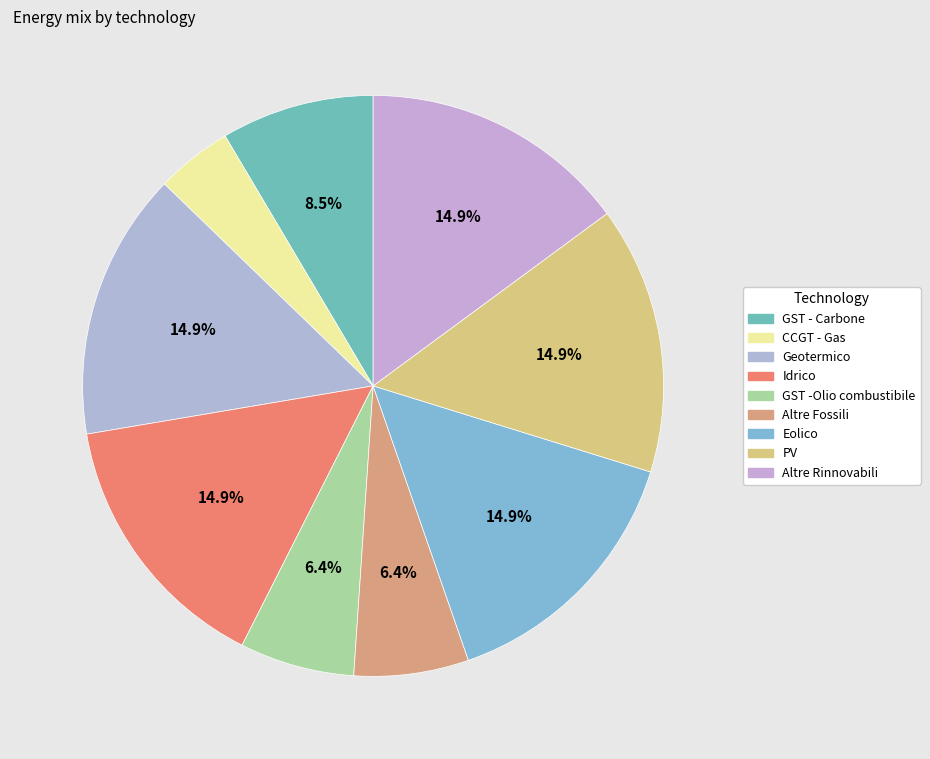

Rank the categories by value from lowest to highest.

CCGT - Gas, GST -Olio combustibile, Altre Fossili, GST - Carbone, Geotermico, Idrico, Eolico, PV, Altre Rinnovabili